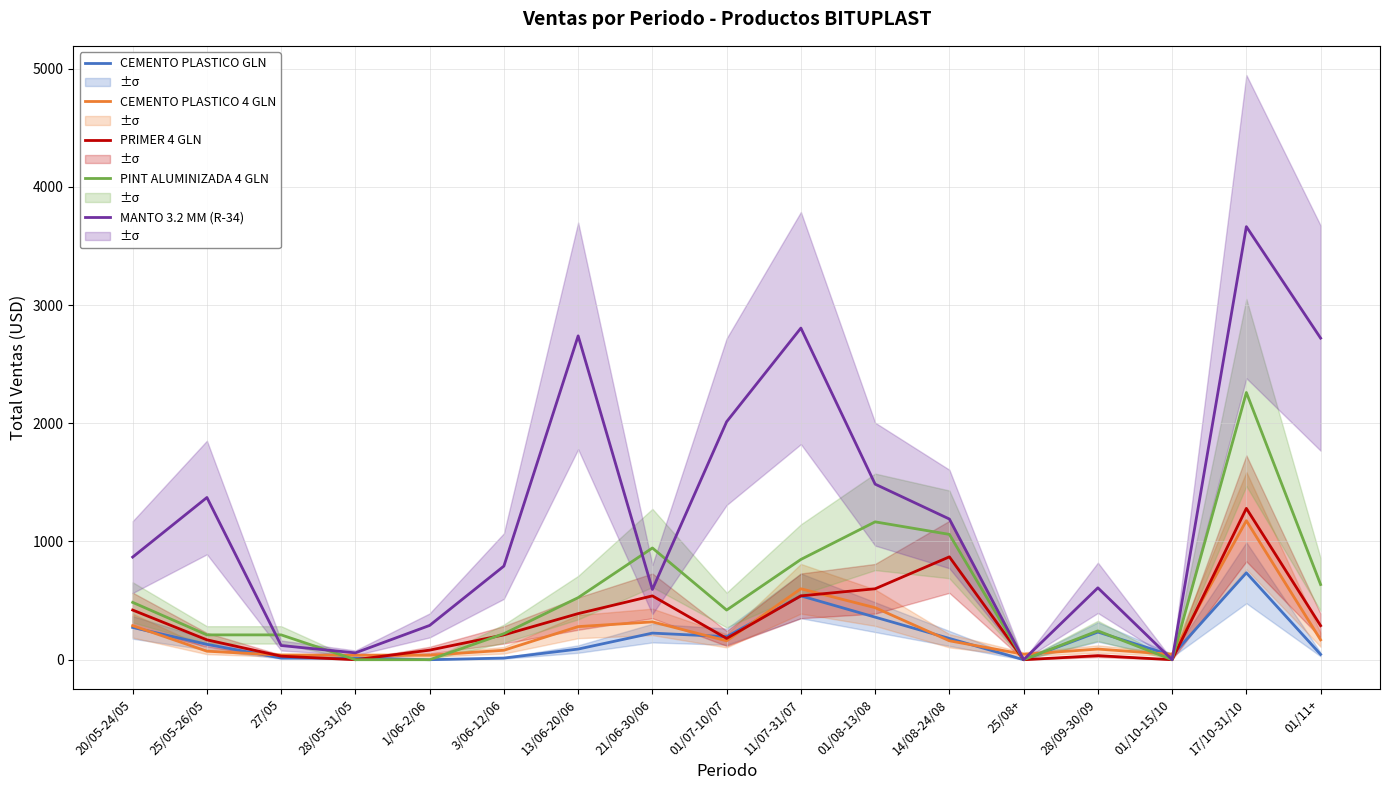

Reading left to right, what are all the values shown in this chart?

CEMENTO PLASTICO GLN: 20/05-24/05=273	25/05-26/05=130	27/05=14	28/05-31/05=14	1/06-2/06=0	3/06-12/06=14	13/06-20/06=90	21/06-30/06=225	01/07-10/07=195	11/07-31/07=540	01/08-13/08=360	14/08-24/08=180	25/08+=0	28/09-30/09=234	01/10-15/10=36	17/10-31/10=735	01/11+=45
CEMENTO PLASTICO 4 GLN: 20/05-24/05=288	25/05-26/05=72	27/05=39	28/05-31/05=38	1/06-2/06=38	3/06-12/06=80	13/06-20/06=280	21/06-30/06=320	01/07-10/07=160	11/07-31/07=600	01/08-13/08=440	14/08-24/08=160	25/08+=46	28/09-30/09=90	01/10-15/10=45	17/10-31/10=1176	01/11+=168
PRIMER 4 GLN: 20/05-24/05=420	25/05-26/05=168	27/05=30	28/05-31/05=0	1/06-2/06=81	3/06-12/06=210	13/06-20/06=390	21/06-30/06=540	01/07-10/07=180	11/07-31/07=540	01/08-13/08=600	14/08-24/08=870	25/08+=0	28/09-30/09=34	01/10-15/10=0	17/10-31/10=1280	01/11+=288
PINT ALUMINIZADA 4 GLN: 20/05-24/05=485	25/05-26/05=210	27/05=210	28/05-31/05=0	1/06-2/06=0	3/06-12/06=220	13/06-20/06=525	21/06-30/06=945	01/07-10/07=420	11/07-31/07=848	01/08-13/08=1166	14/08-24/08=1060	25/08+=0	28/09-30/09=244	01/10-15/10=0	17/10-31/10=2260	01/11+=636
MANTO 3.2 MM (R-34): 20/05-24/05=868	25/05-26/05=1372	27/05=120	28/05-31/05=58	1/06-2/06=290	3/06-12/06=792	13/06-20/06=2739	21/06-30/06=594	01/07-10/07=2013	11/07-31/07=2805	01/08-13/08=1485	14/08-24/08=1190	25/08+=0	28/09-30/09=608	01/10-15/10=0	17/10-31/10=3663	01/11+=2720